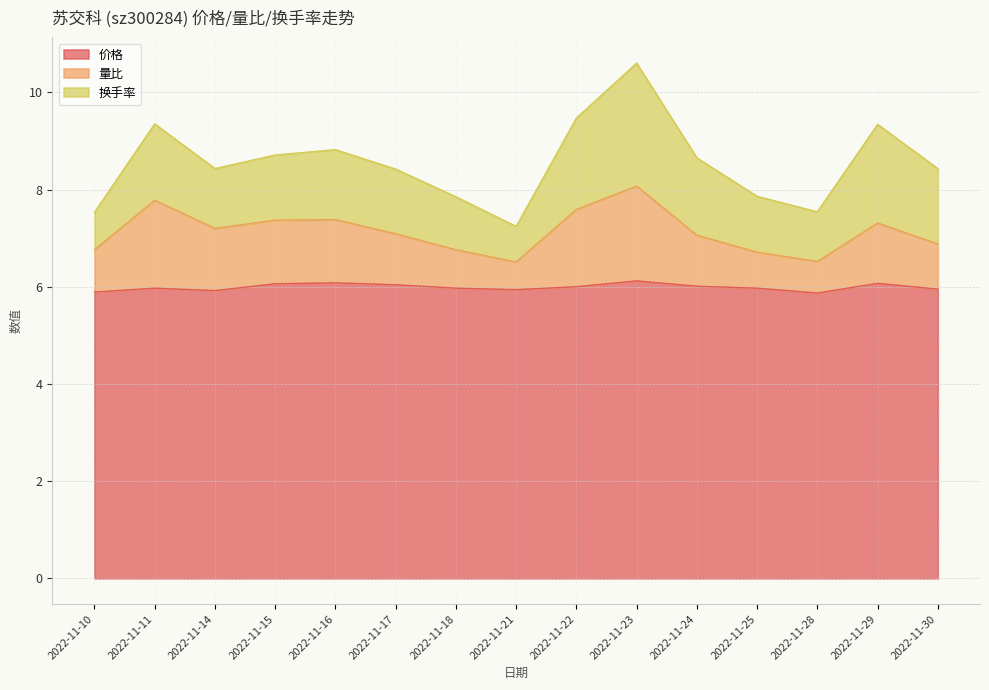

Between 2022-11-25 and 2022-11-24, which is larger?

2022-11-24